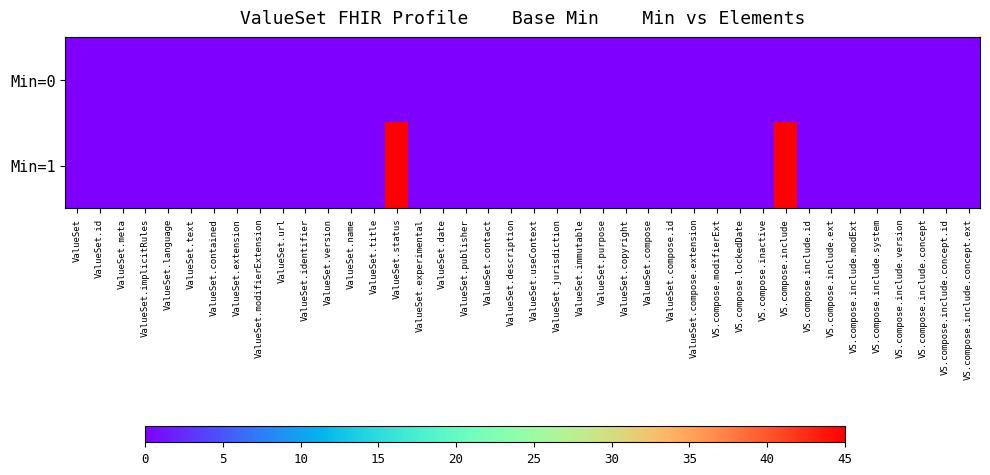

Reading right to left, transcribe all the data shown in this chart.

Min=0: VS.compose.include.concept.ext=0	VS.compose.include.concept.id=0	VS.compose.include.concept=0	VS.compose.include.version=0	VS.compose.include.system=0	VS.compose.include.modExt=0	VS.compose.include.ext=0	VS.compose.include.id=0	VS.compose.include=0	VS.compose.inactive=0	VS.compose.lockedDate=0	VS.compose.modifierExt=0	ValueSet.compose.extension=0	ValueSet.compose.id=0	ValueSet.compose=0	ValueSet.copyright=0	ValueSet.purpose=0	ValueSet.immutable=0	ValueSet.jurisdiction=0	ValueSet.useContext=0	ValueSet.description=0	ValueSet.contact=0	ValueSet.publisher=0	ValueSet.date=0	ValueSet.experimental=0	ValueSet.status=0	ValueSet.title=0	ValueSet.name=0	ValueSet.version=0	ValueSet.identifier=0	ValueSet.url=0	ValueSet.modifierExtension=0	ValueSet.extension=0	ValueSet.contained=0	ValueSet.text=0	ValueSet.language=0	ValueSet.implicitRules=0	ValueSet.meta=0	ValueSet.id=0	ValueSet=0
Min=1: VS.compose.include.concept.ext=0	VS.compose.include.concept.id=0	VS.compose.include.concept=0	VS.compose.include.version=0	VS.compose.include.system=0	VS.compose.include.modExt=0	VS.compose.include.ext=0	VS.compose.include.id=0	VS.compose.include=45	VS.compose.inactive=0	VS.compose.lockedDate=0	VS.compose.modifierExt=0	ValueSet.compose.extension=0	ValueSet.compose.id=0	ValueSet.compose=0	ValueSet.copyright=0	ValueSet.purpose=0	ValueSet.immutable=0	ValueSet.jurisdiction=0	ValueSet.useContext=0	ValueSet.description=0	ValueSet.contact=0	ValueSet.publisher=0	ValueSet.date=0	ValueSet.experimental=0	ValueSet.status=45	ValueSet.title=0	ValueSet.name=0	ValueSet.version=0	ValueSet.identifier=0	ValueSet.url=0	ValueSet.modifierExtension=0	ValueSet.extension=0	ValueSet.contained=0	ValueSet.text=0	ValueSet.language=0	ValueSet.implicitRules=0	ValueSet.meta=0	ValueSet.id=0	ValueSet=0